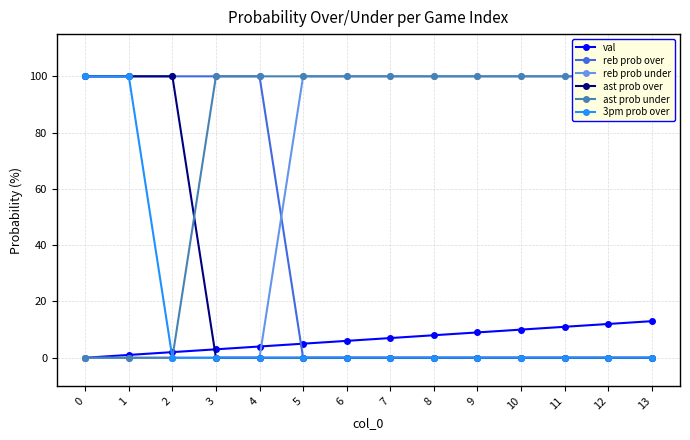

Is it true that reb prob under equals 0 at 2?

True